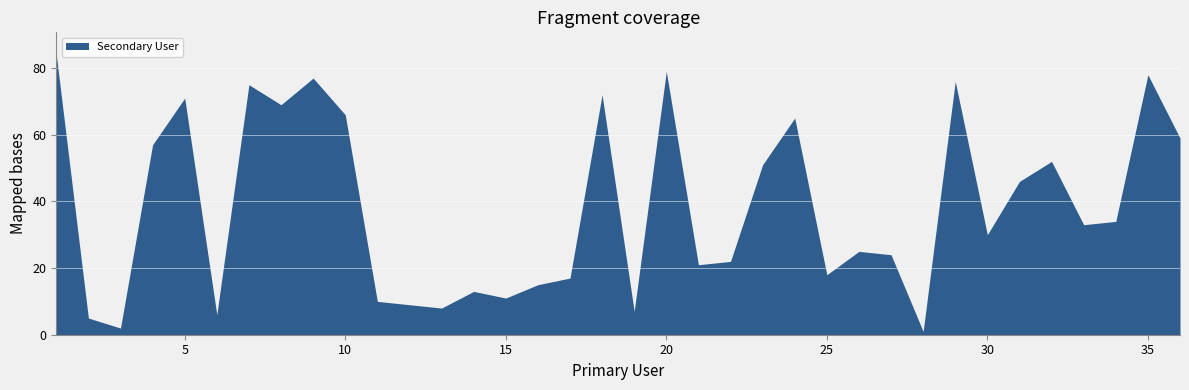

How many data points does each series have?

36